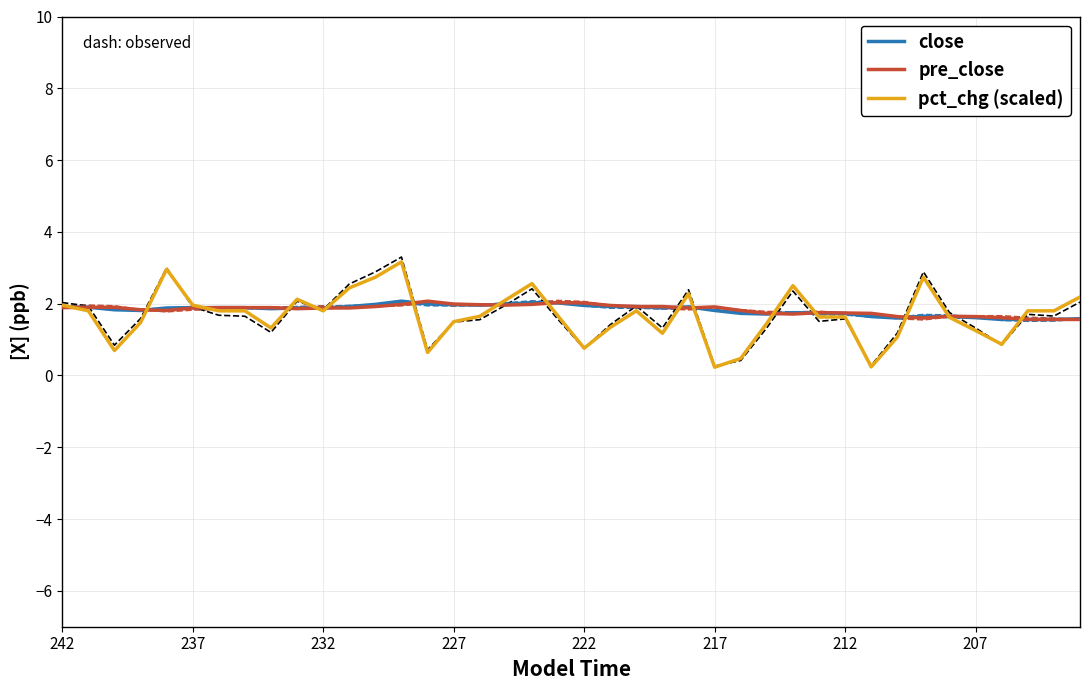

Is it true that pre_close equals 1.6 at 207?

True